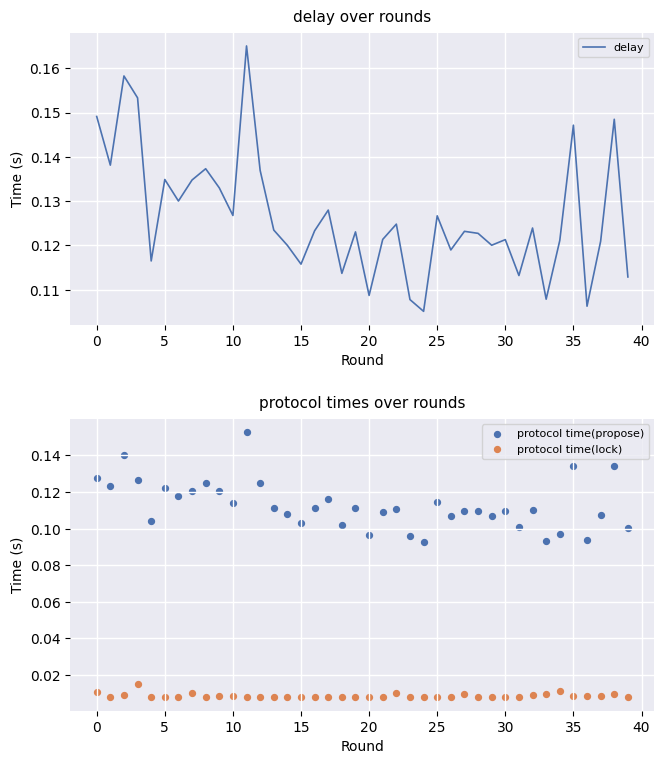

Which series has the widest spread of Y values?

delay